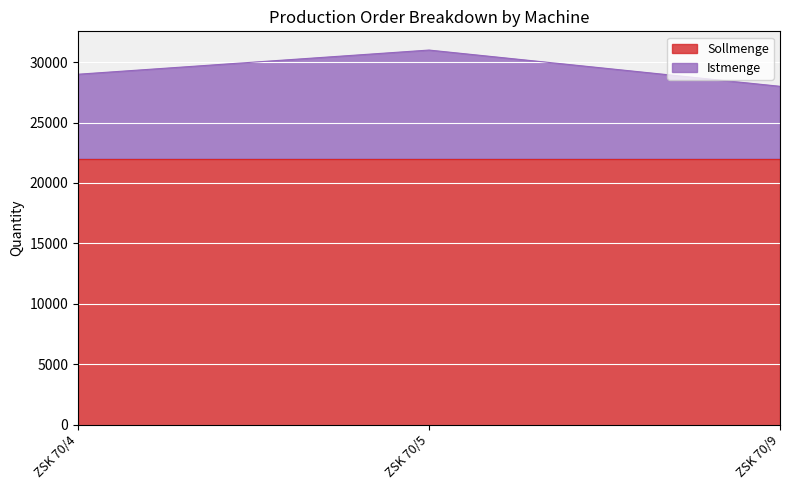

Count the values in the range 28000 to 31000.

3